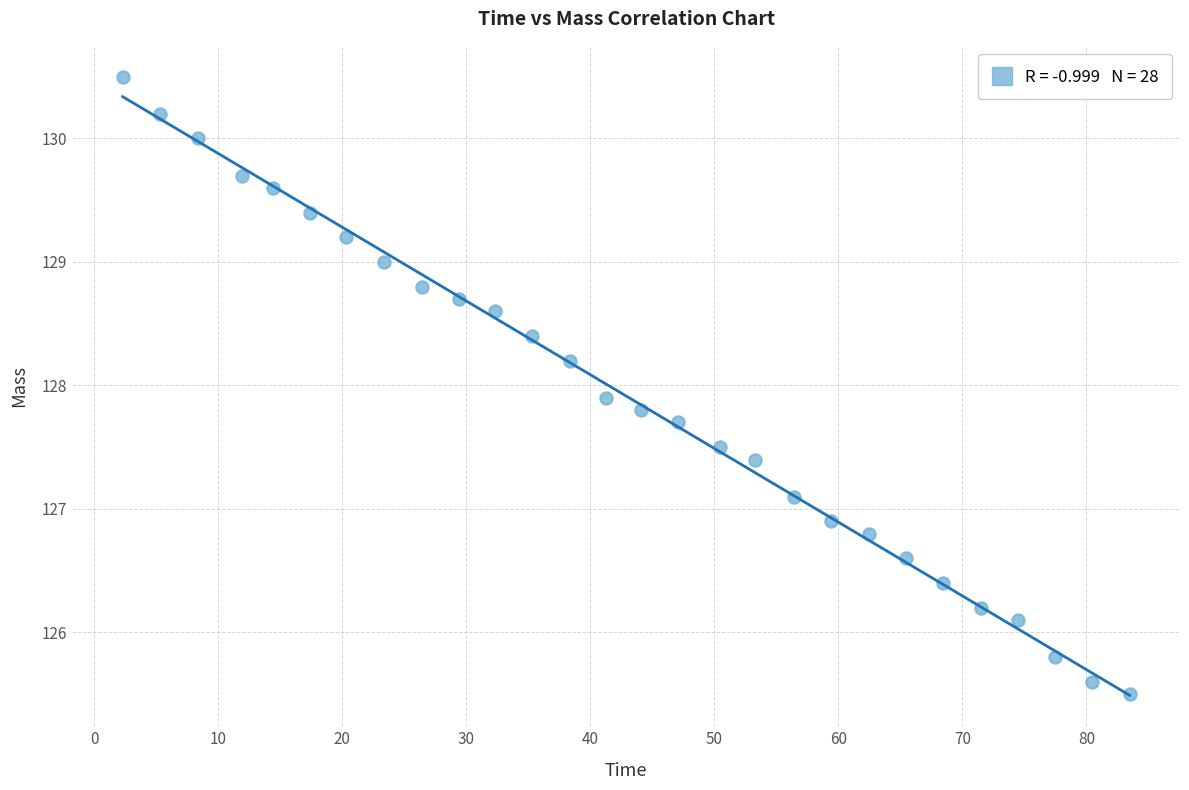

What Y value in the scatter plot is closest to 128?

127.9